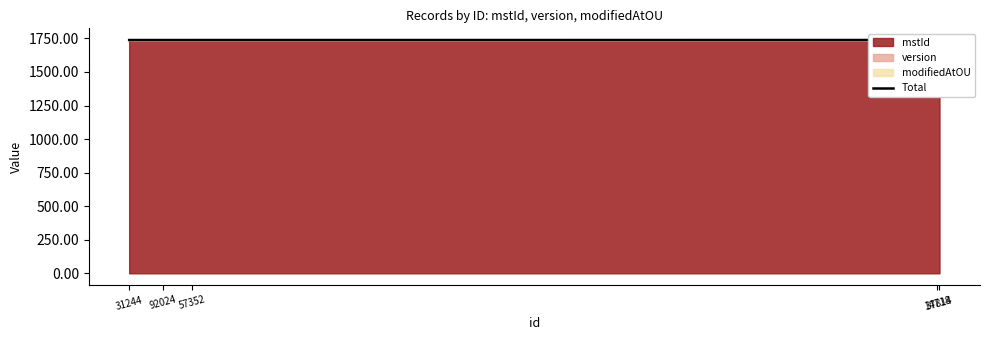

What position from the left is 14718?

4